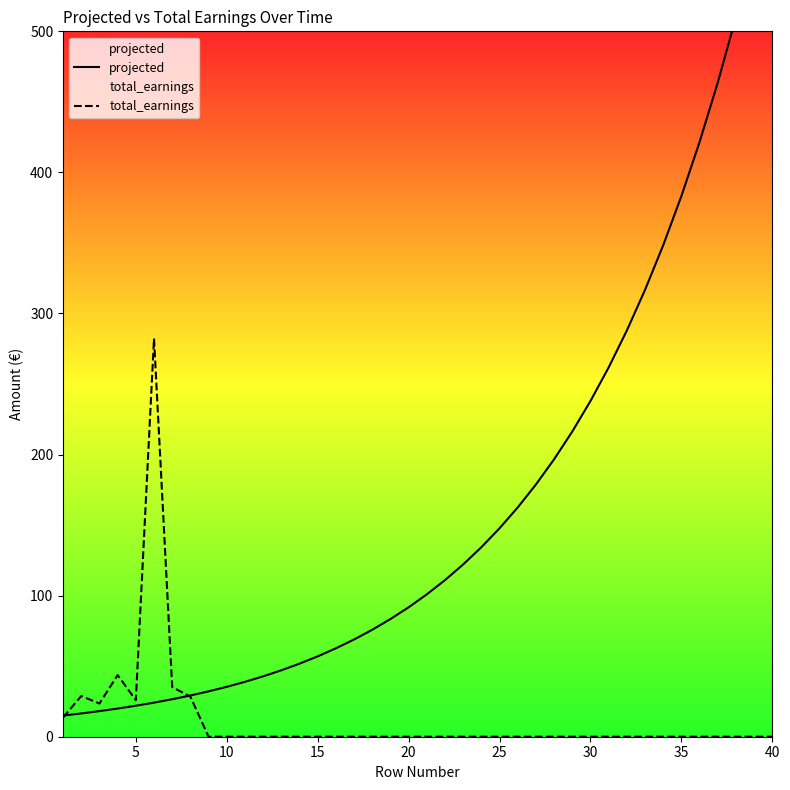

List the series in order of their overall mean, highest first.

projected, total_earnings